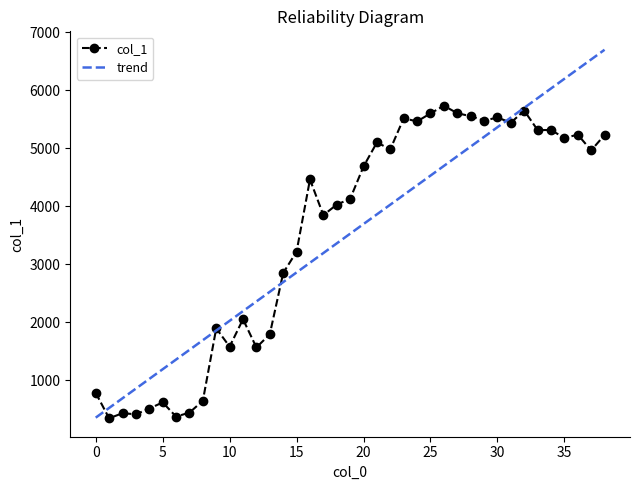

List the series in order of their peak value, highest first.

trend, col_1